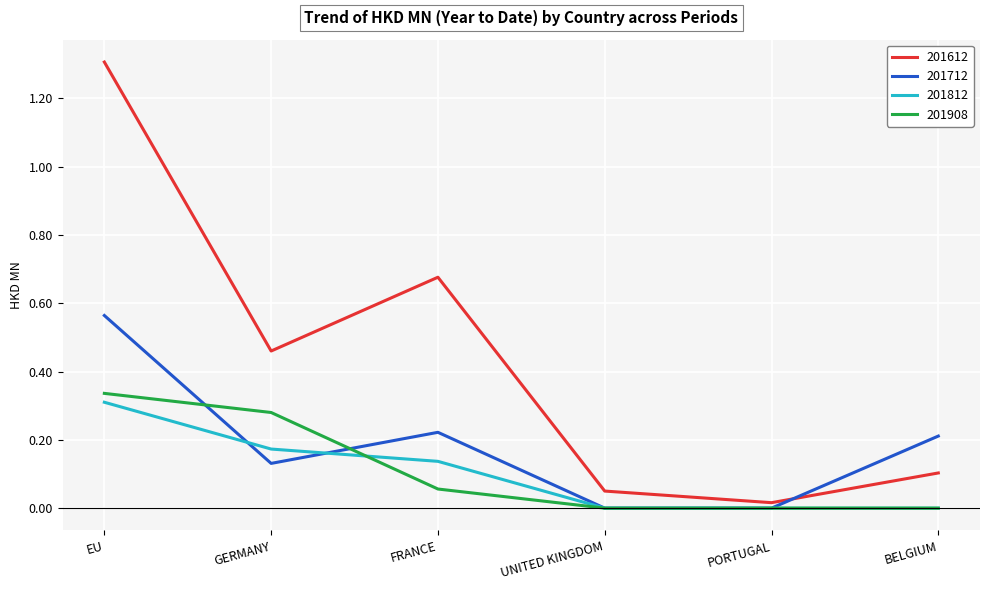

Which category has the highest value in the 201908 series?

EU